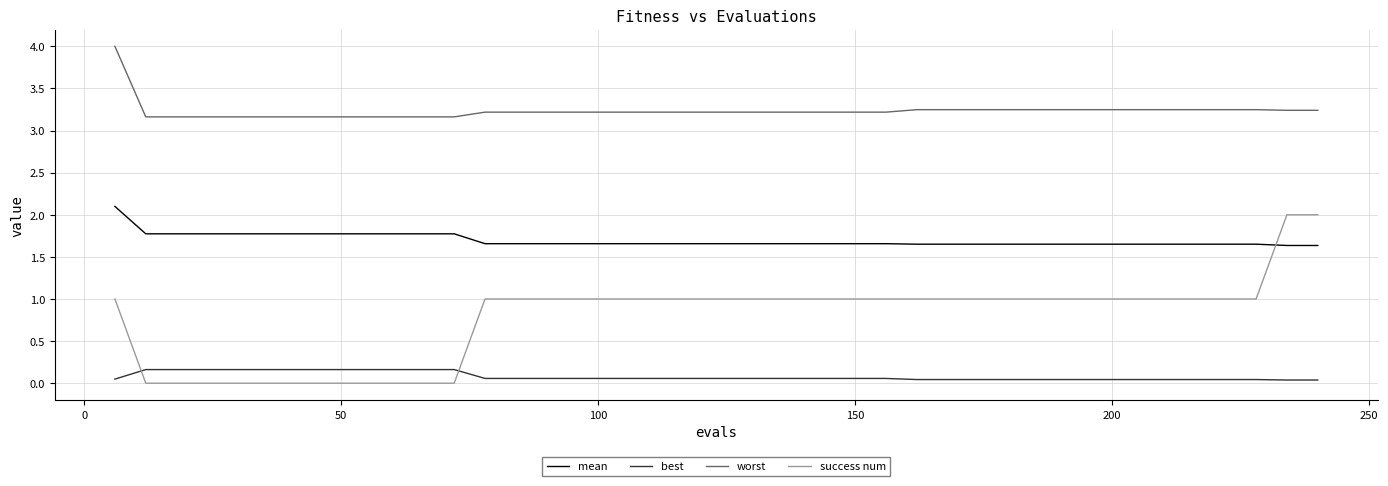

After their last crossing, which series has the higher values: success num or mean?

success num